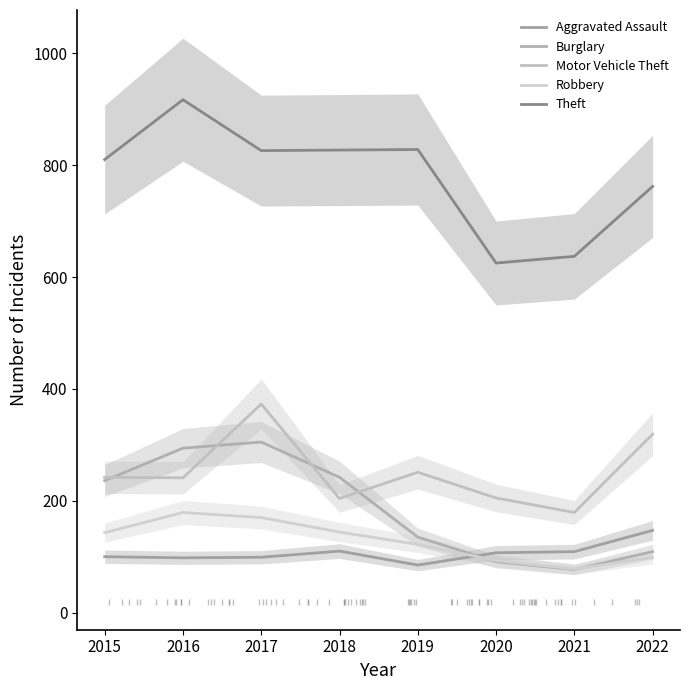

How many data points does each series have?

8